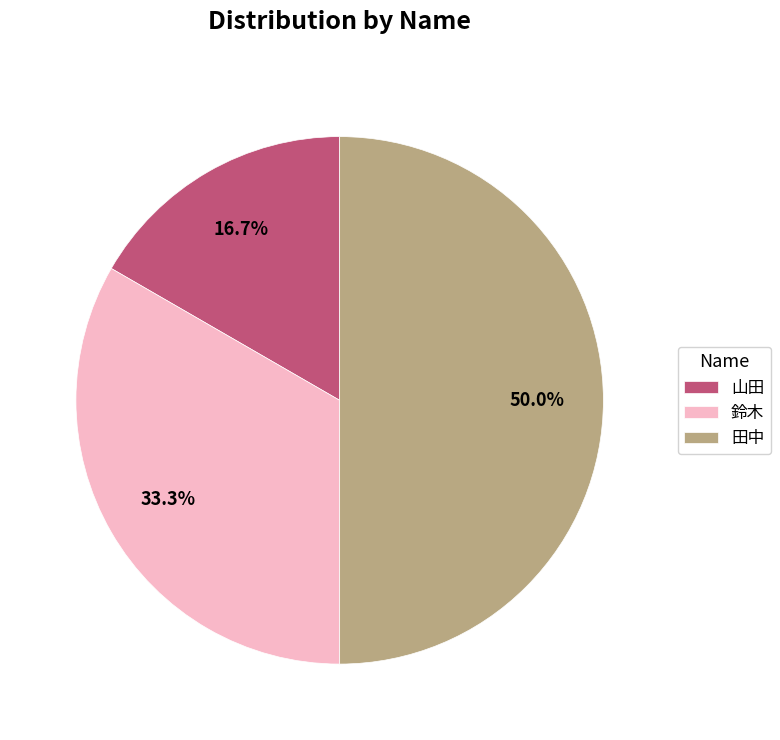

What percentage is the 鈴木 slice, to the nearest percent?

33%